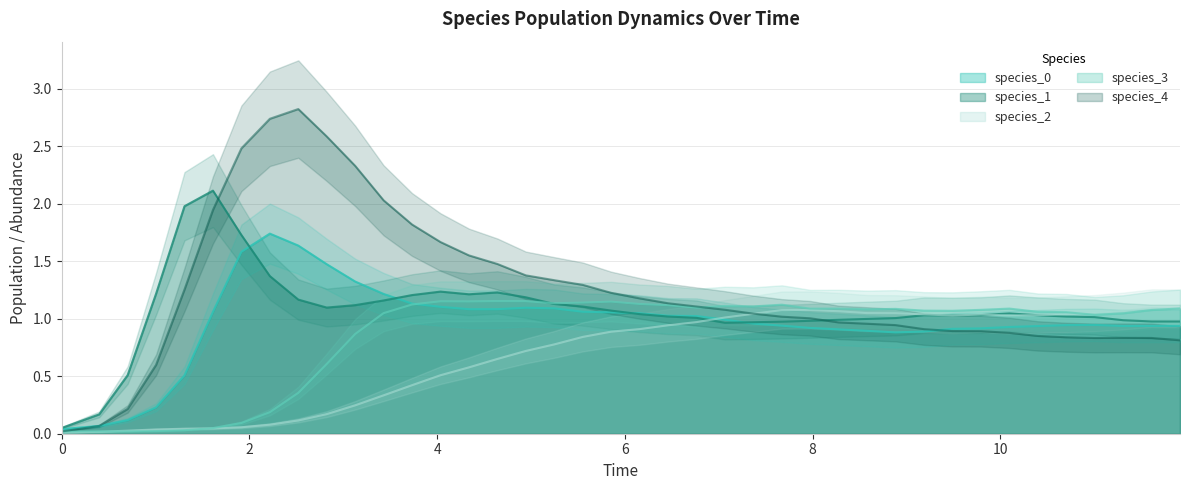

How many intersections are there between species_4 and species_3?

1